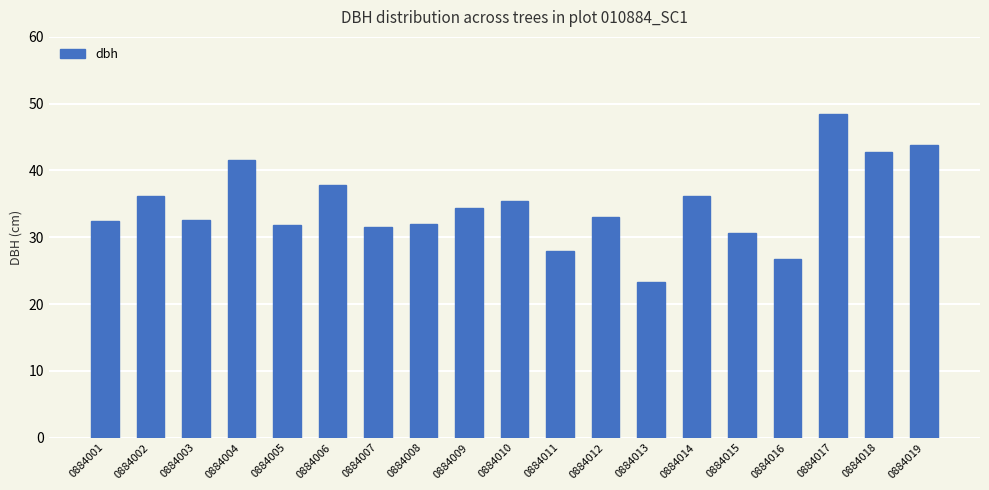

What value does the data have at 0884019?

43.8